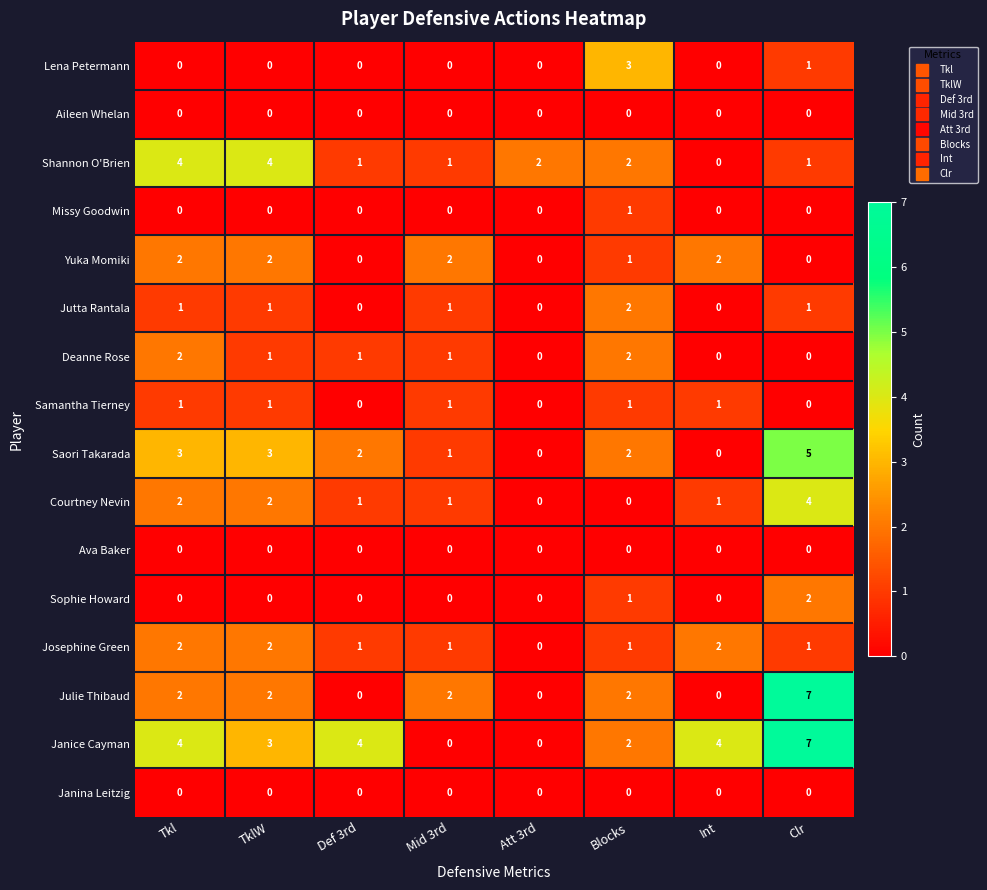

Count the Missy Goodwin values in the range 0 to 1.

8